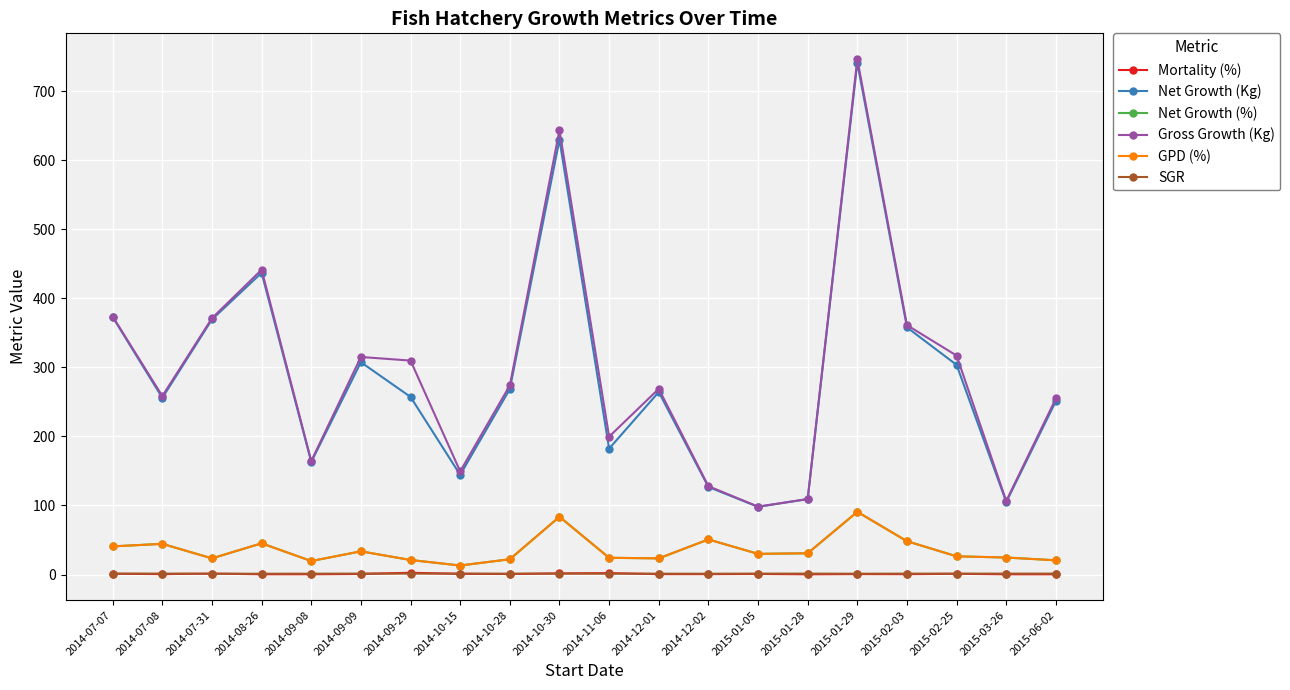

Which series has the largest total across all categories?

Gross Growth (Kg)